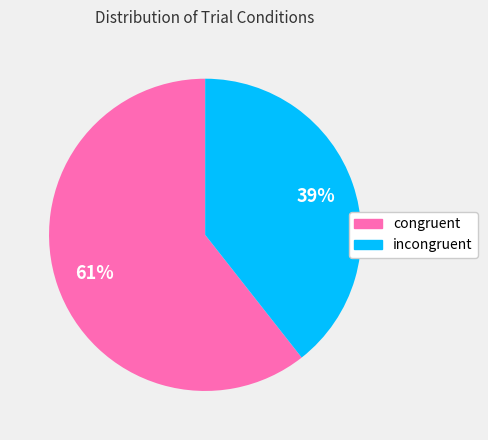

Which has a higher value, congruent or incongruent?

congruent